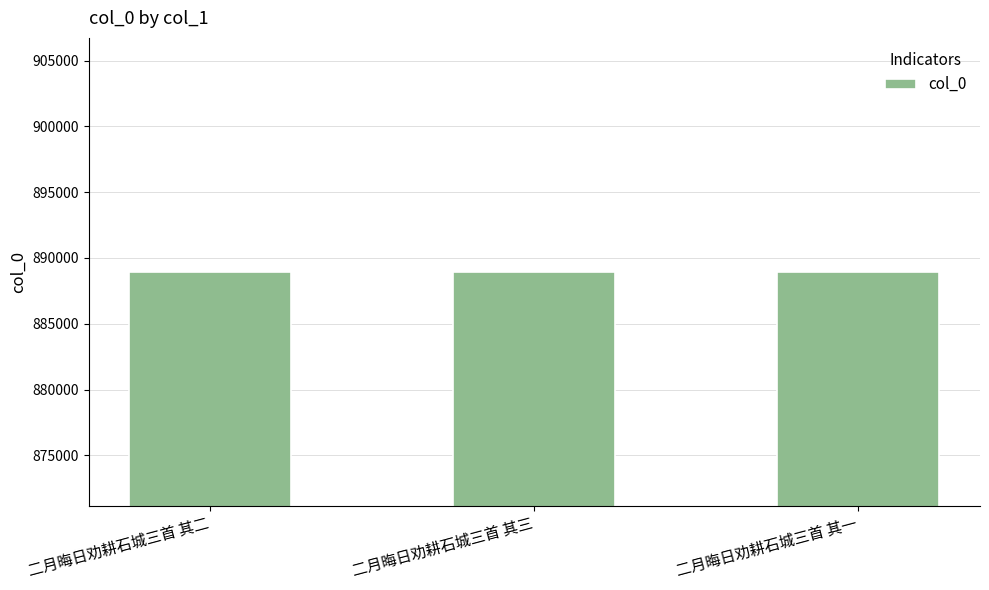

How many bars are there in total?

3